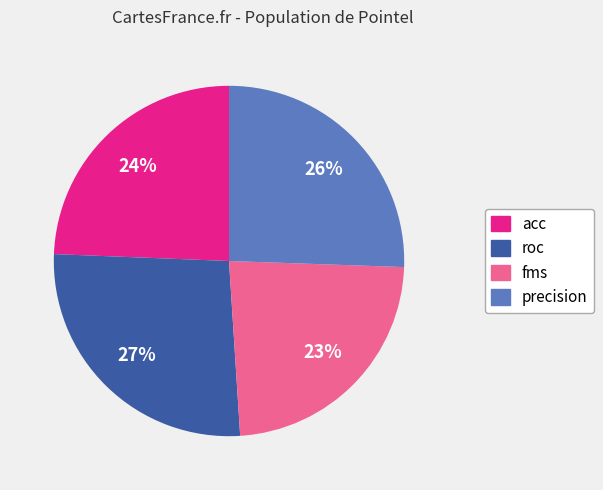

How many slices are in this pie chart?

4